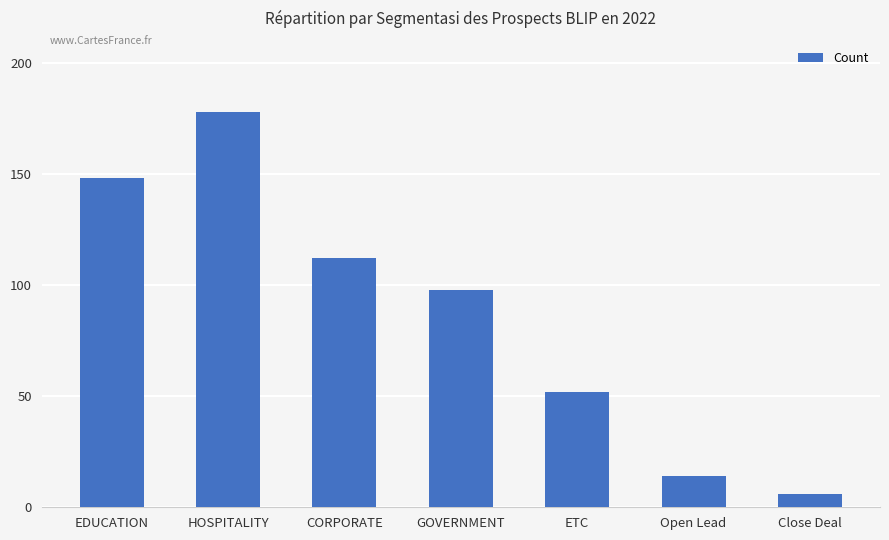

What is the difference between the values at Open Lead and ETC?

38